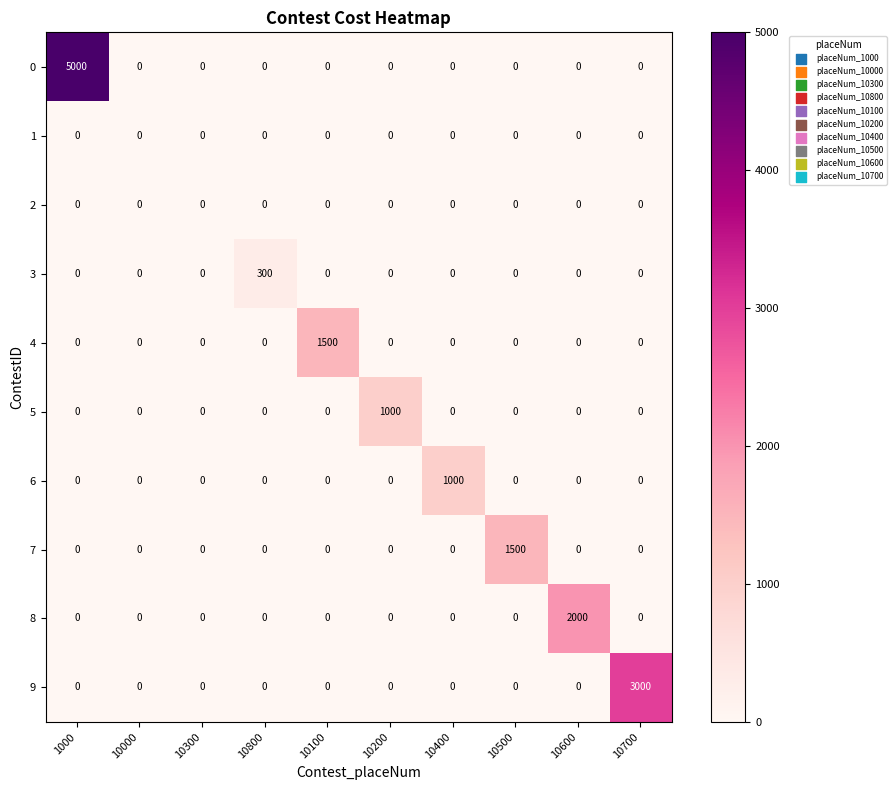

How many values in 4 are above zero?

1